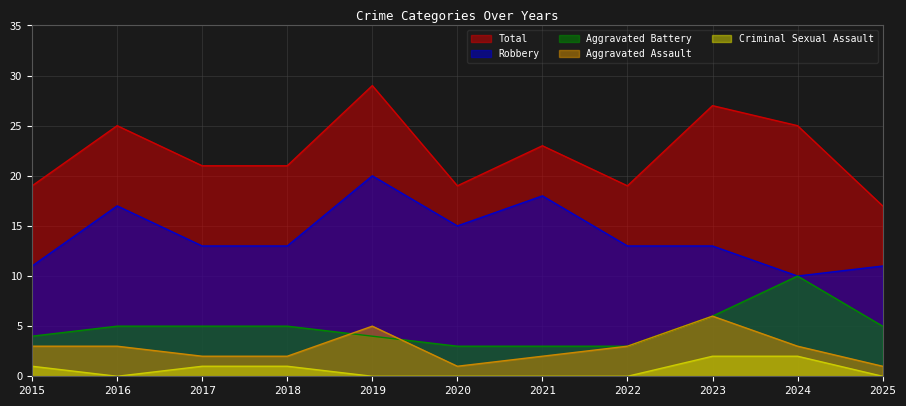

How many Aggravated Assault values are between 2 and 3?

7